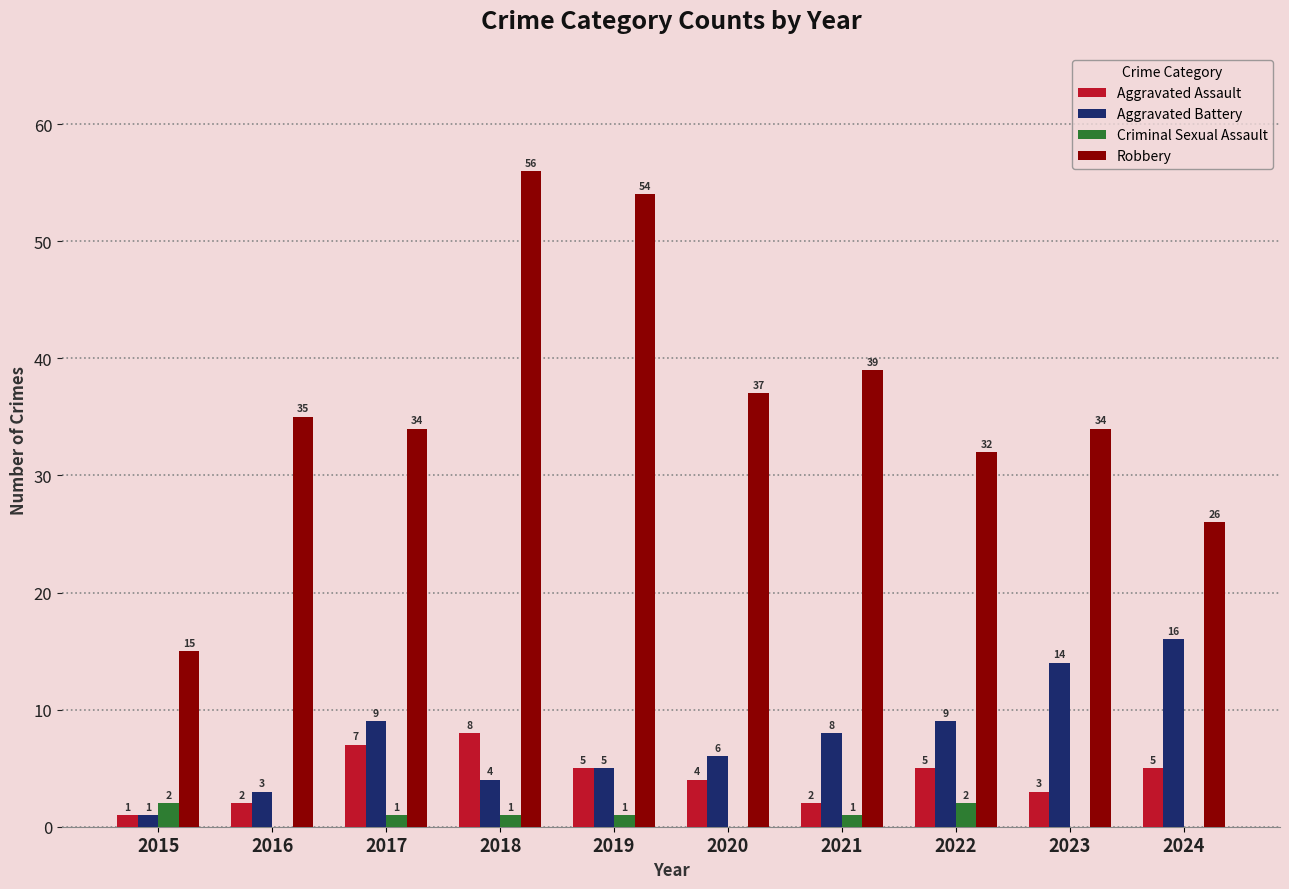

Between 2016 and 2020, which series saw the biggest shift?

Aggravated Battery